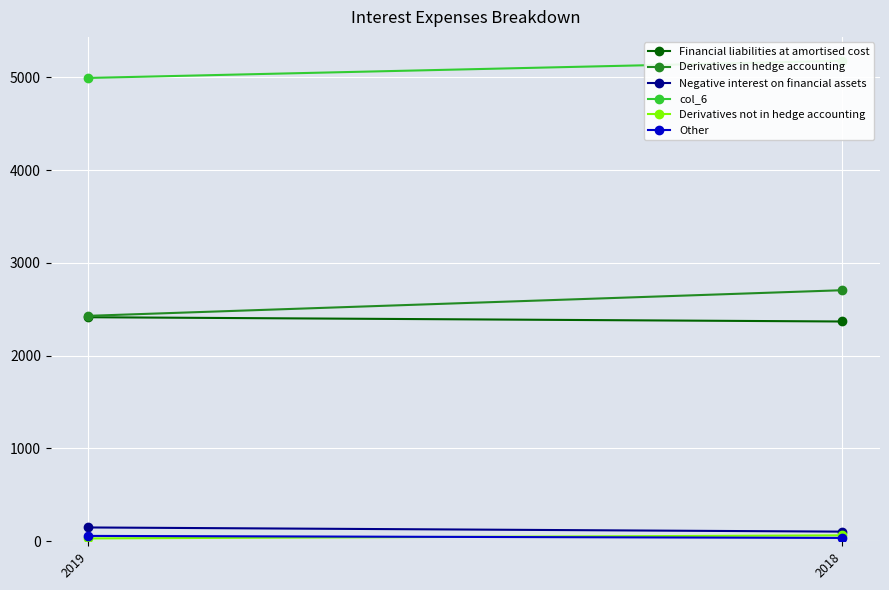

How many distinct data groups are displayed?

6